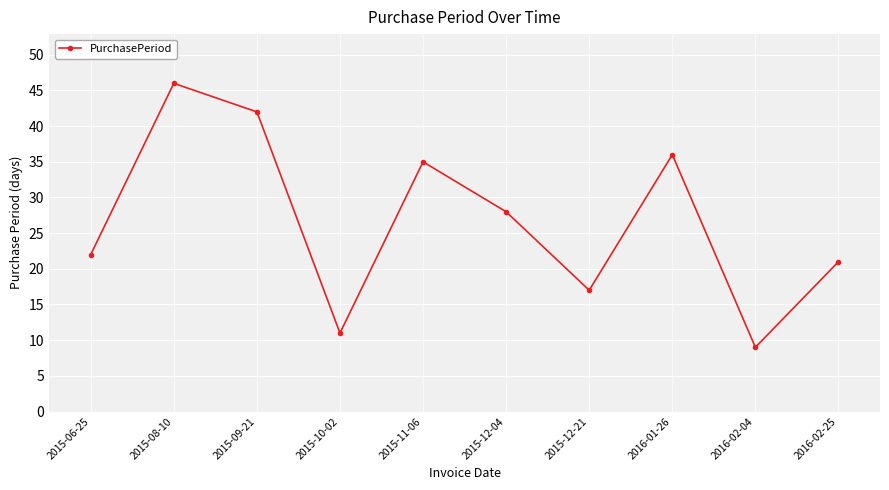

What is the sum of the values at 2015-12-21 and 2015-09-21?

59